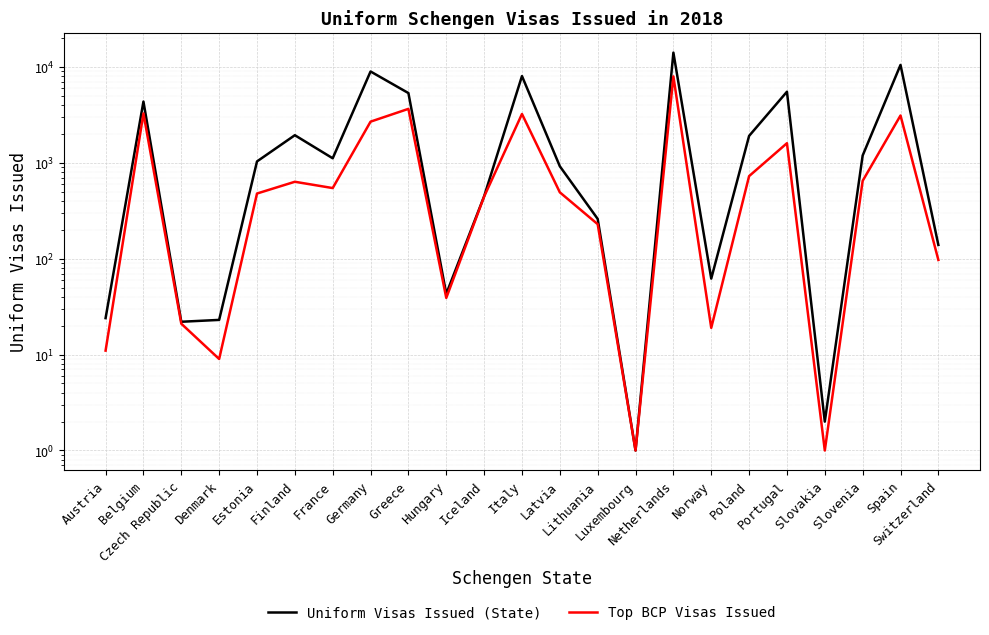

What are all the series names shown in the legend?

Uniform Visas Issued (State), Top BCP Visas Issued